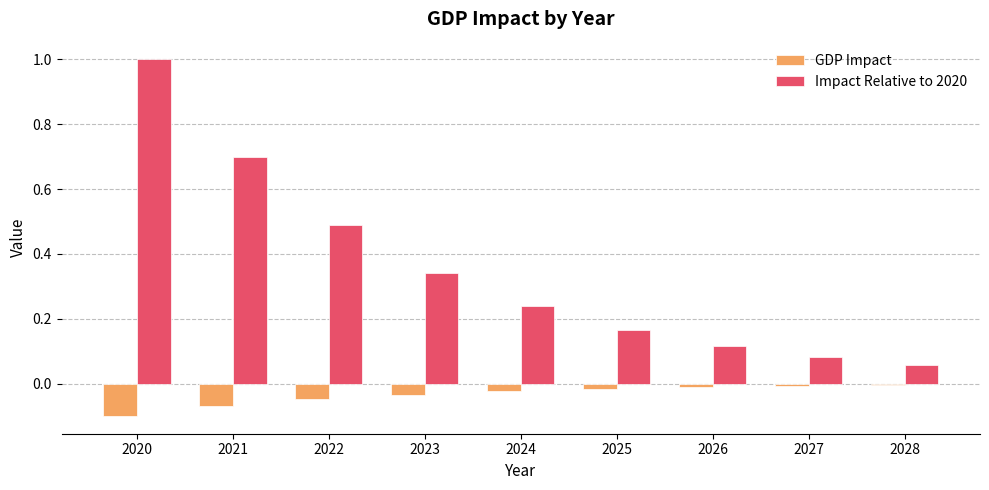

True or false: Impact Relative to 2020 has a value of 0.4 at 2024.

False